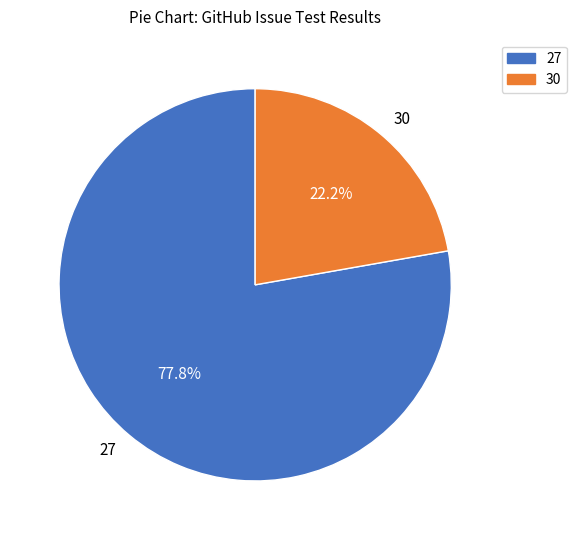

Between 27 and 30, which is larger?

27